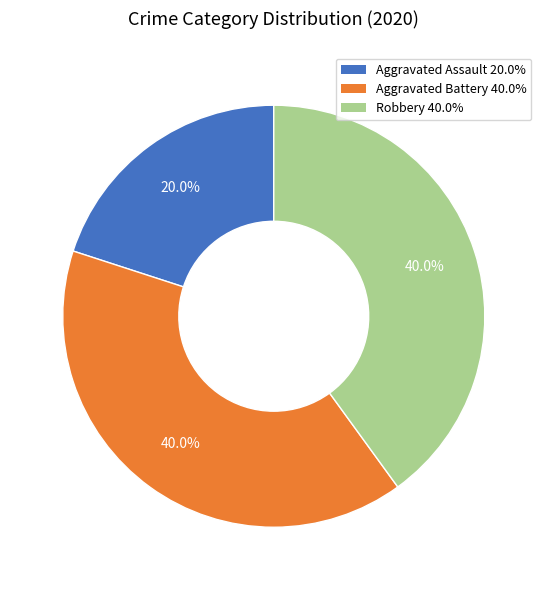

To the nearest percent, what is the combined percentage of Robbery and Aggravated Battery?

80%